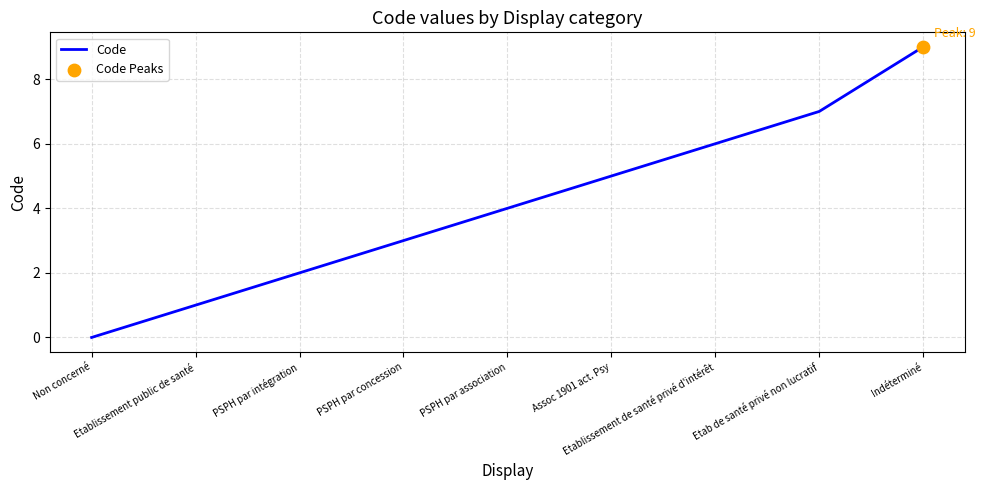

What is the change in value from PSPH par concession to Etab de santé privé non lucratif?

+4